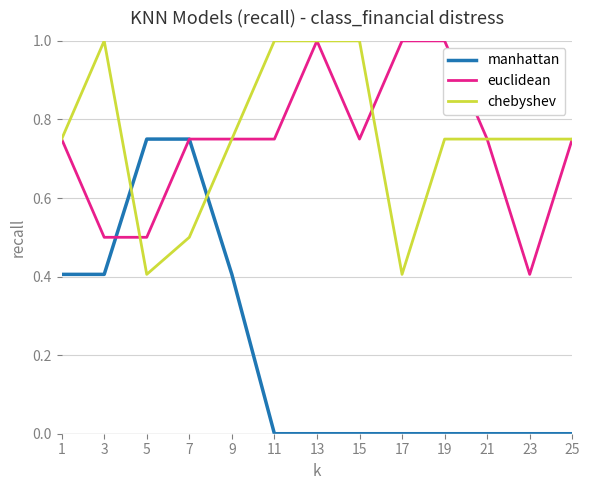

How many lines are shown in the chart?

3